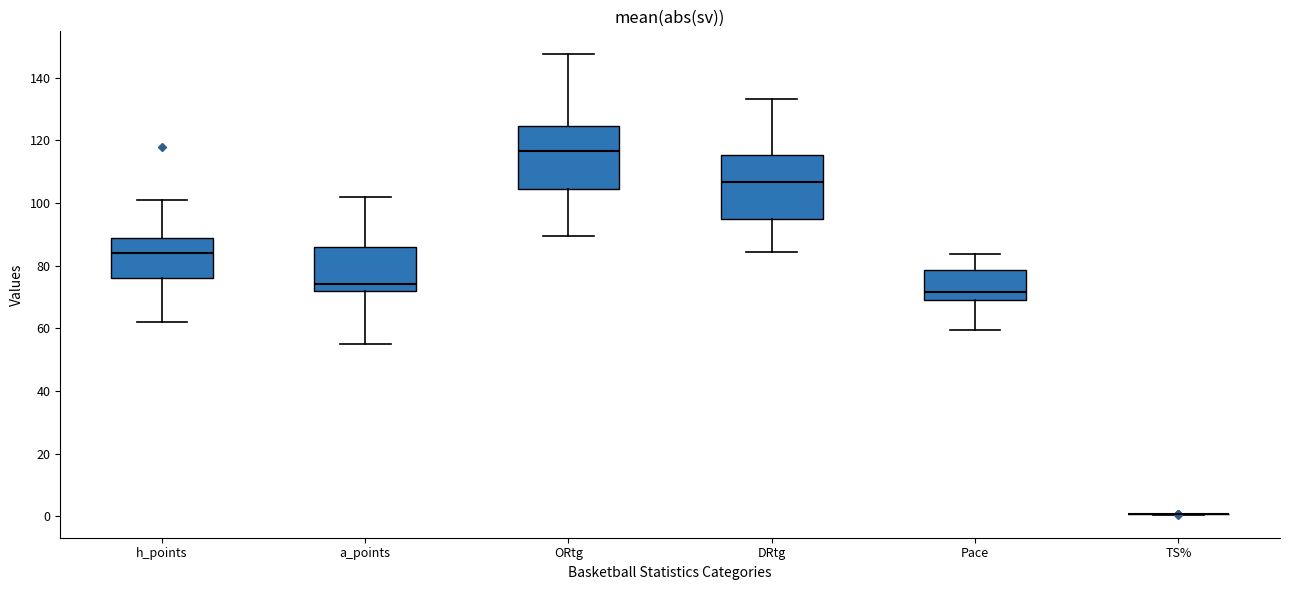

Reading left to right, transcribe this box plot: for each box, give where its median line is, the range the box spans, and where its two whiskers end, as read against the y-axis. The values are not printed on the chart, so give them approximately, as read against the axis.

h_points: median 84, box 76 to 90, whiskers 62 to 102
a_points: median 74, box 72 to 86, whiskers 56 to 102
ORtg: median 116, box 104 to 124, whiskers 90 to 148
DRtg: median 106, box 94 to 116, whiskers 84 to 134
Pace: median 72, box 68 to 78, whiskers 60 to 84
TS%: box collapsed to a line at 0, whiskers 0 to 0